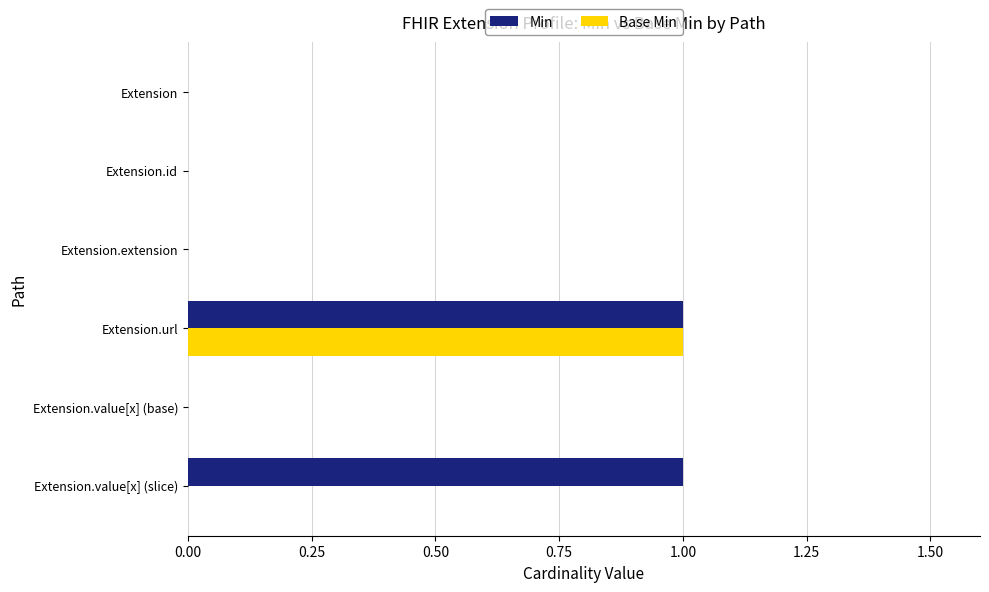

The Base Min series shows 1 at Extension.id. True or false?

False